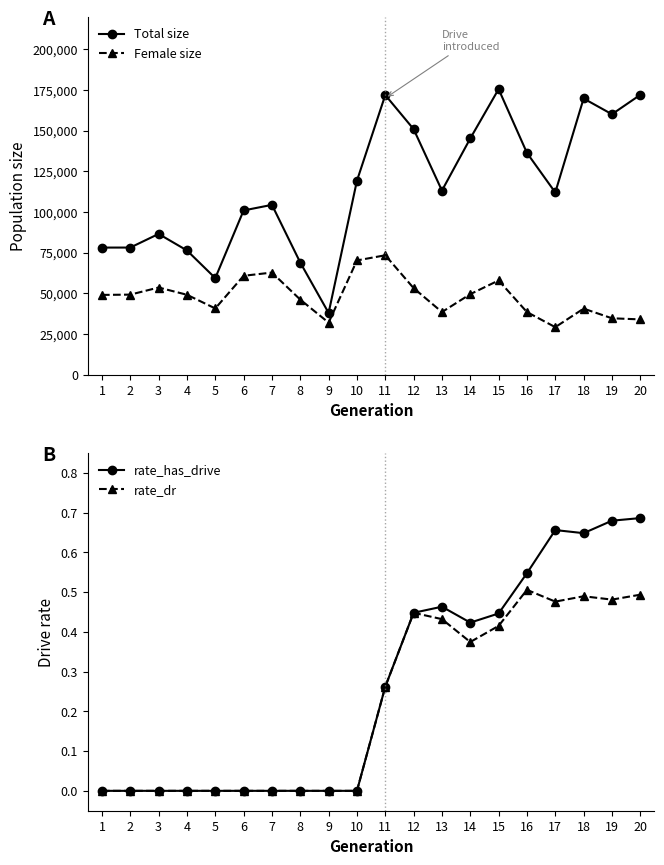

Which category has the highest value in the rate_has_drive series?

20